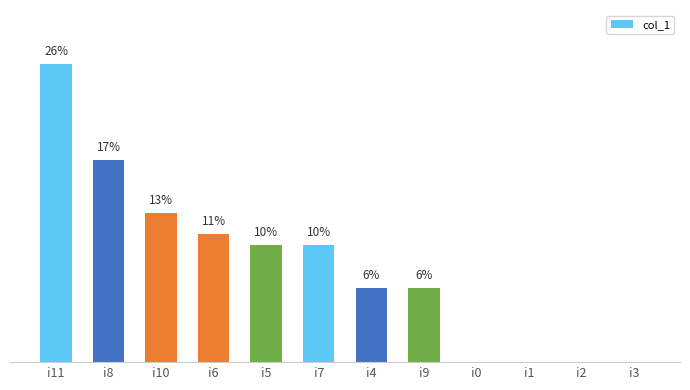

What is the label of the 1st bar from the right?

i3